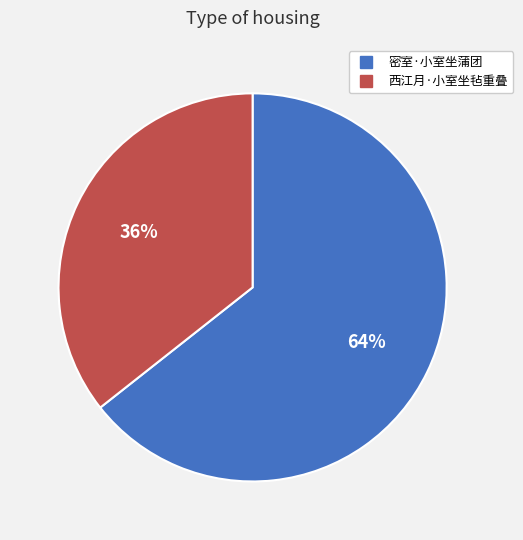

To the nearest percent, what is the combined percentage of 西江月·小室坐毡重叠 and 密室·小室坐蒲团?

100%